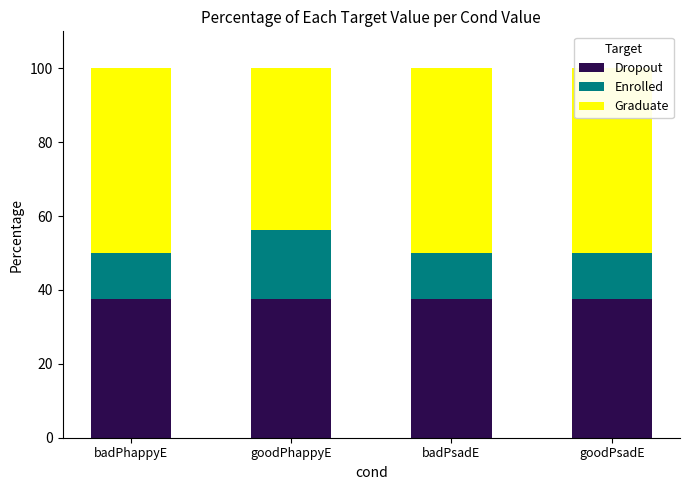

Between badPhappyE and goodPsadE, which is larger?

badPhappyE